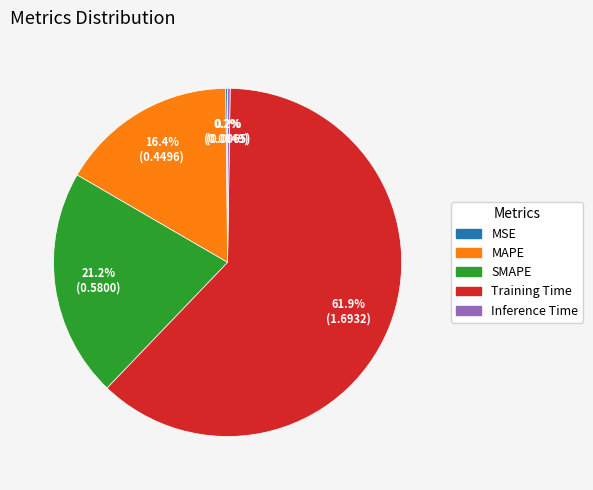

Which has a higher value, Training Time or MAPE?

Training Time